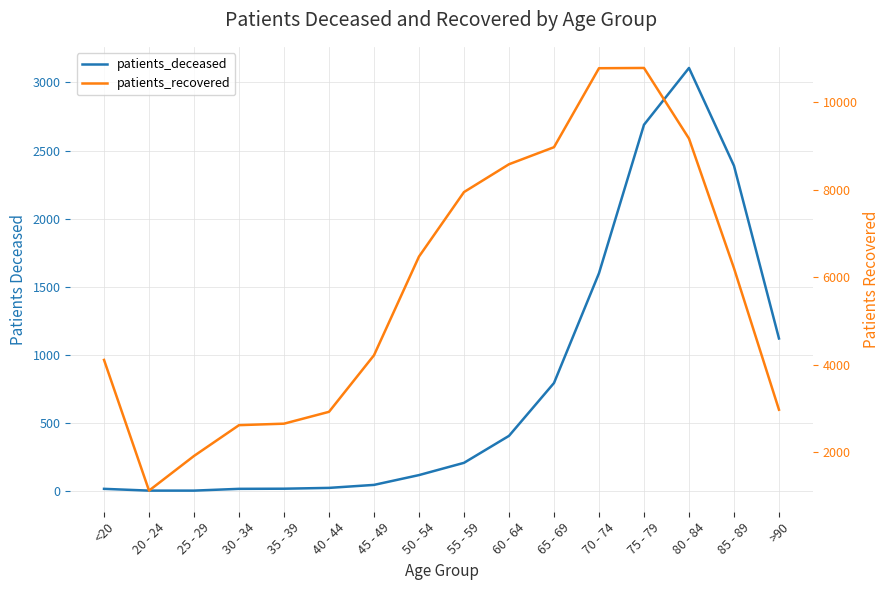

What are all the series names shown in the legend?

patients_deceased, patients_recovered